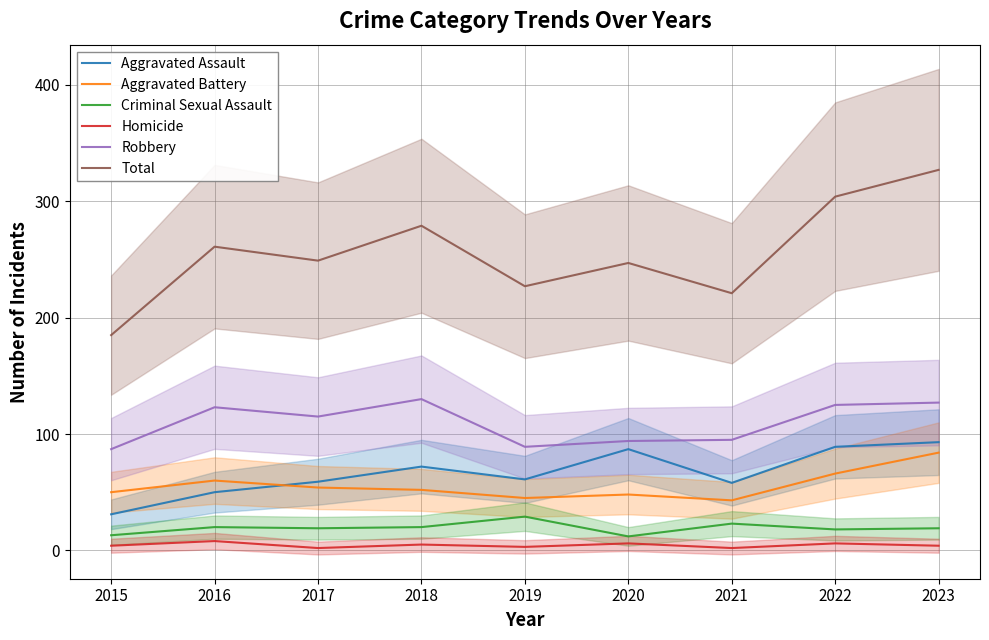

Where is Total nearest to the value 256?

2016